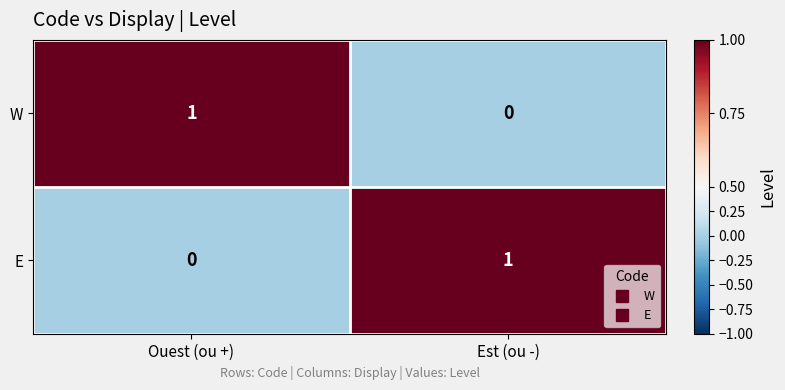

At how many categories does at least one series exceed 0?

2